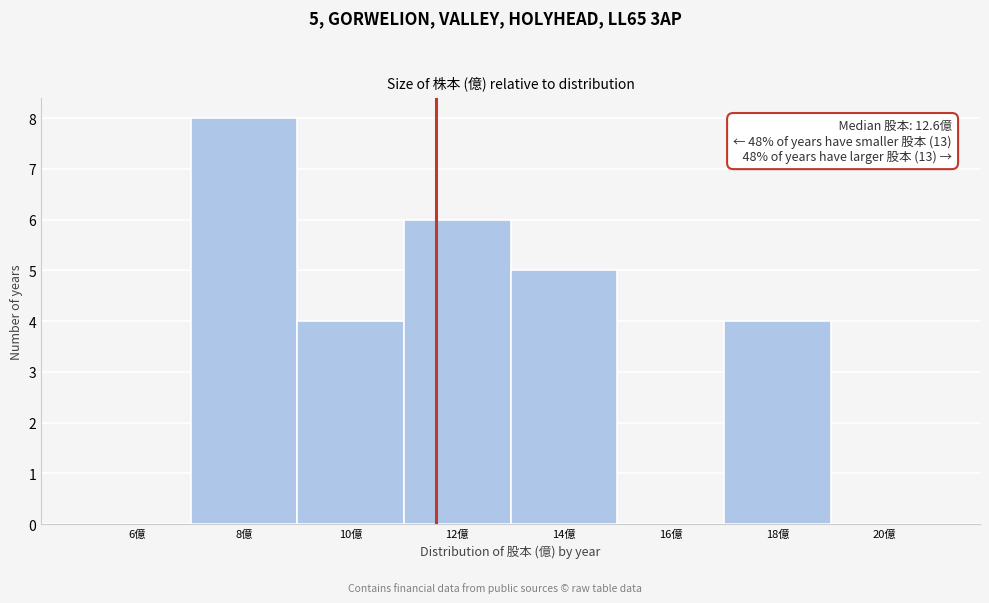

Reading left to right, list all the values displayed in this chart.

6億=0	8億=8	10億=4	12億=6	14億=5	16億=0	18億=4	20億=0